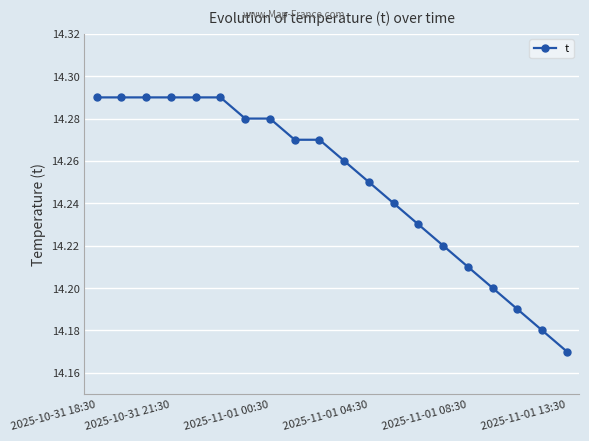

What is the sum of all values?

285.0